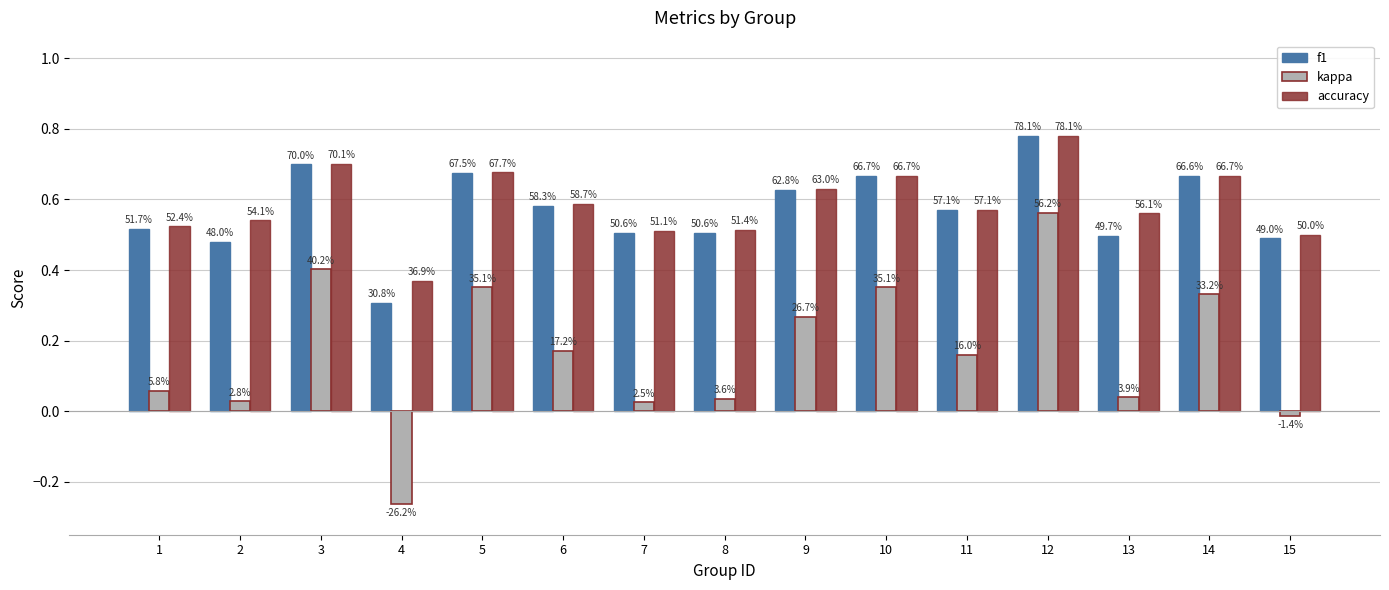

What is the minimum value for kappa?

-0.3